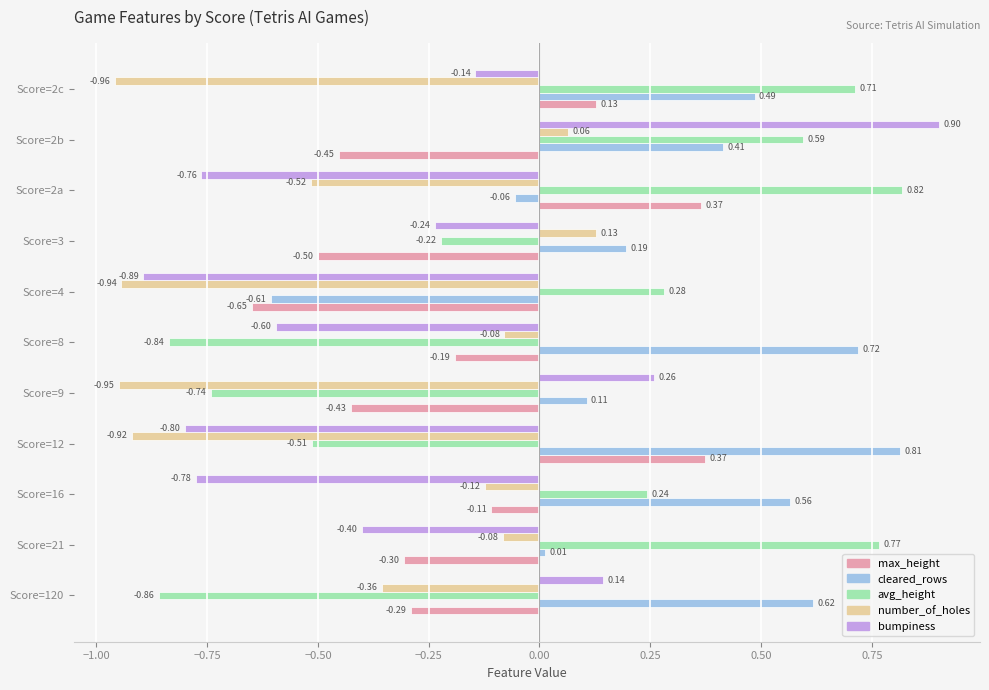

Which series has the largest total across all categories?

cleared_rows